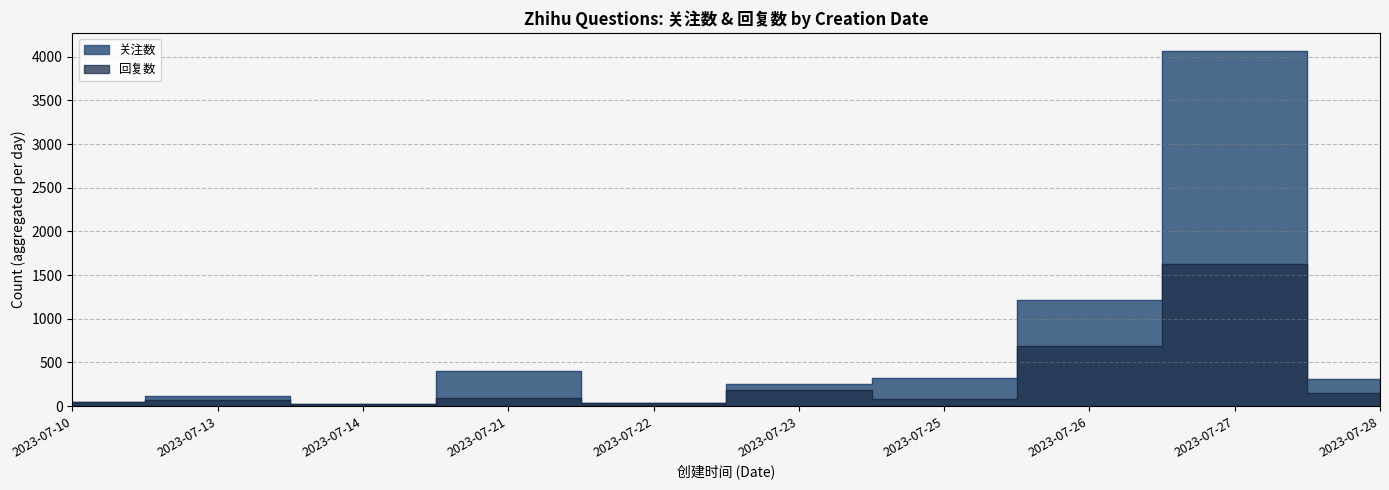

The value of 回复数 at 2023-07-22 is 37. True or false?

True